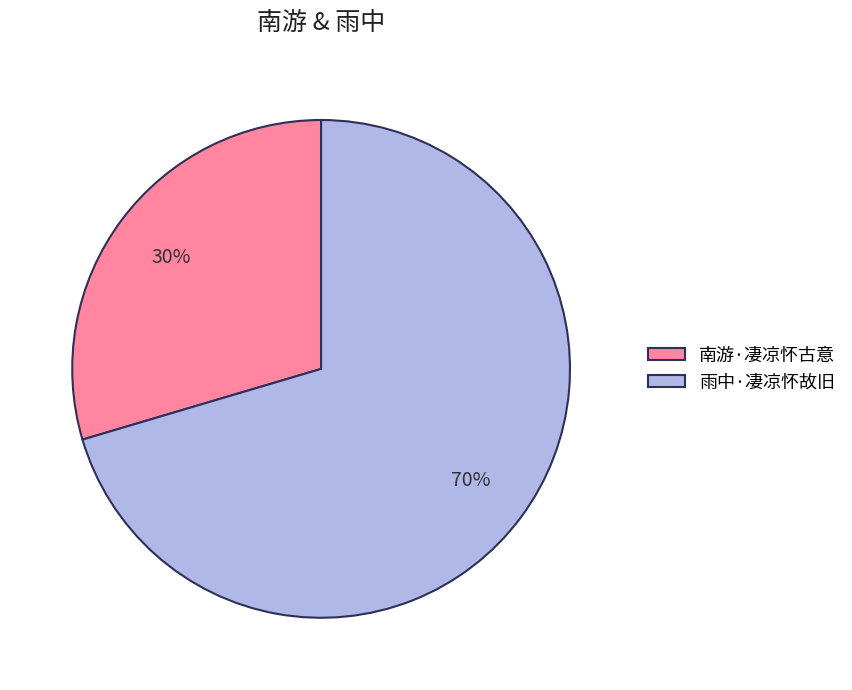

Does 雨中·凄凉怀故旧 account for over 50% of the chart?

Yes